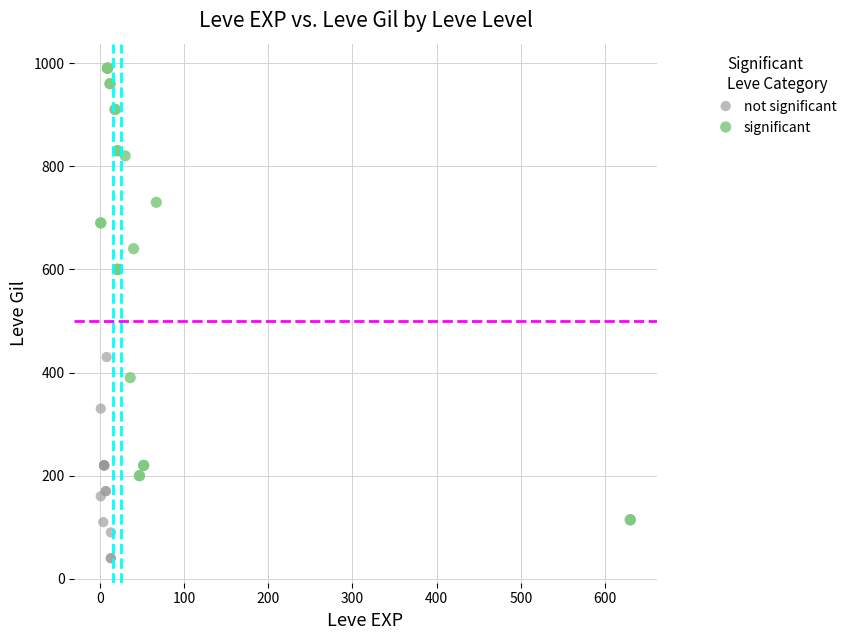

Which series has the largest Y range (max minus min)?

significant